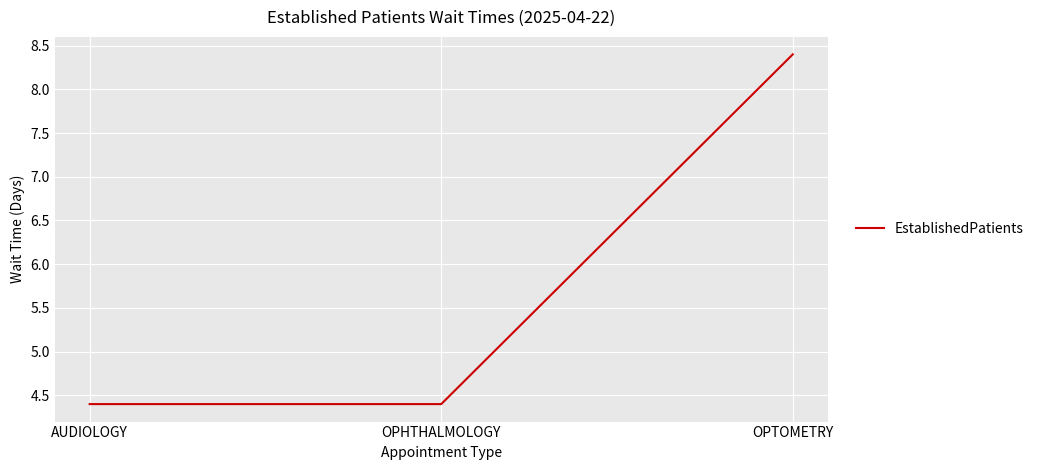

What is the sum of the values at OPHTHALMOLOGY and AUDIOLOGY?

8.8